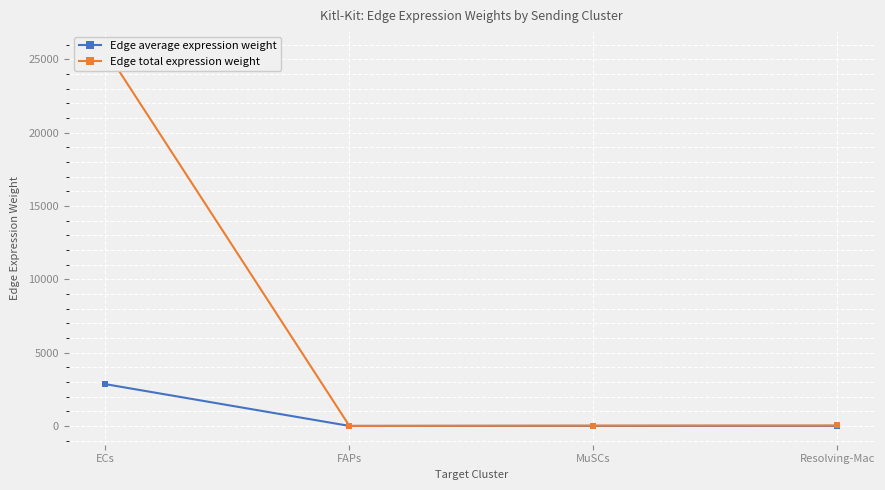

What position from the left is Resolving-Mac?

4